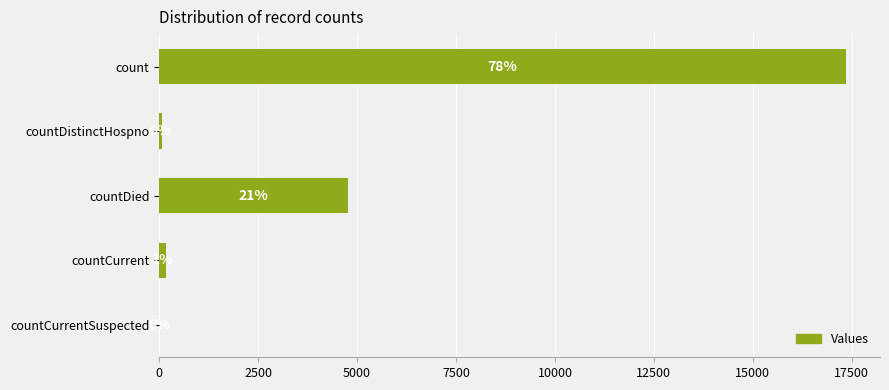

What is the difference between the maximum and minimum values?

17344